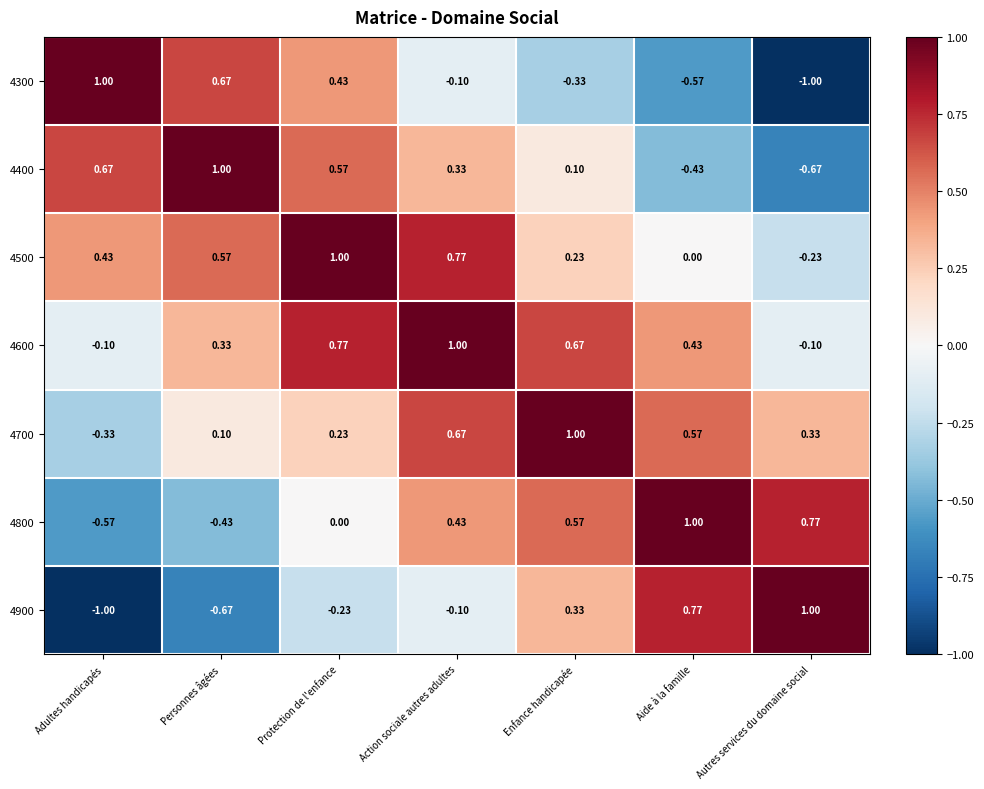

Rank the categories by 4500 value from lowest to highest.

Autres services du domaine social, Aide à la famille, Enfance handicapée, Adultes handicapés, Personnes âgées, Action sociale autres adultes, Protection de l'enfance